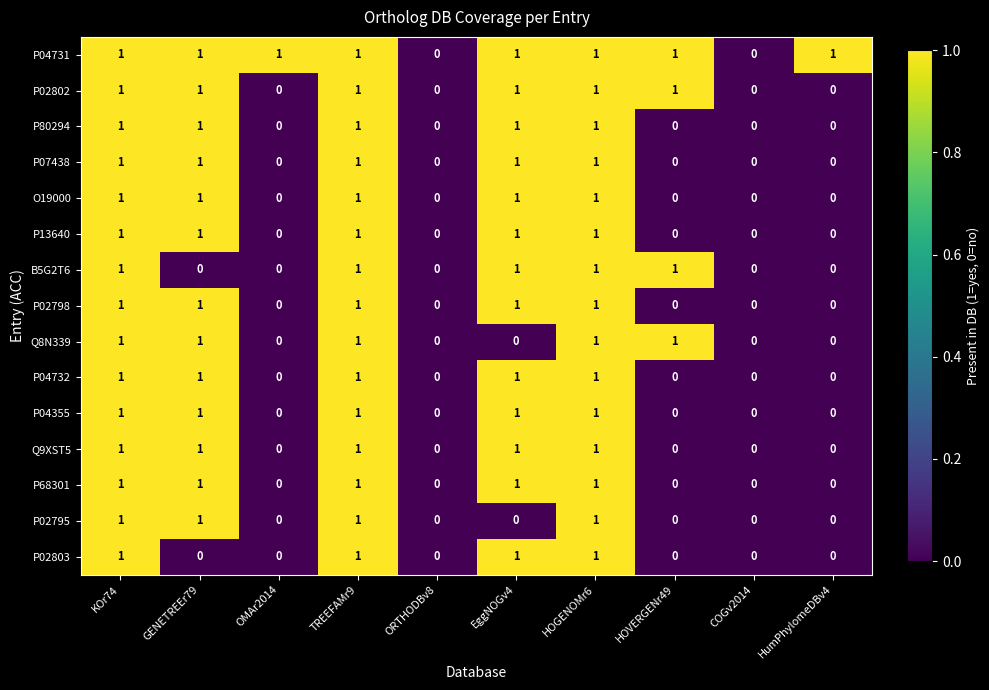

What is the sum of all P02795 values?

4